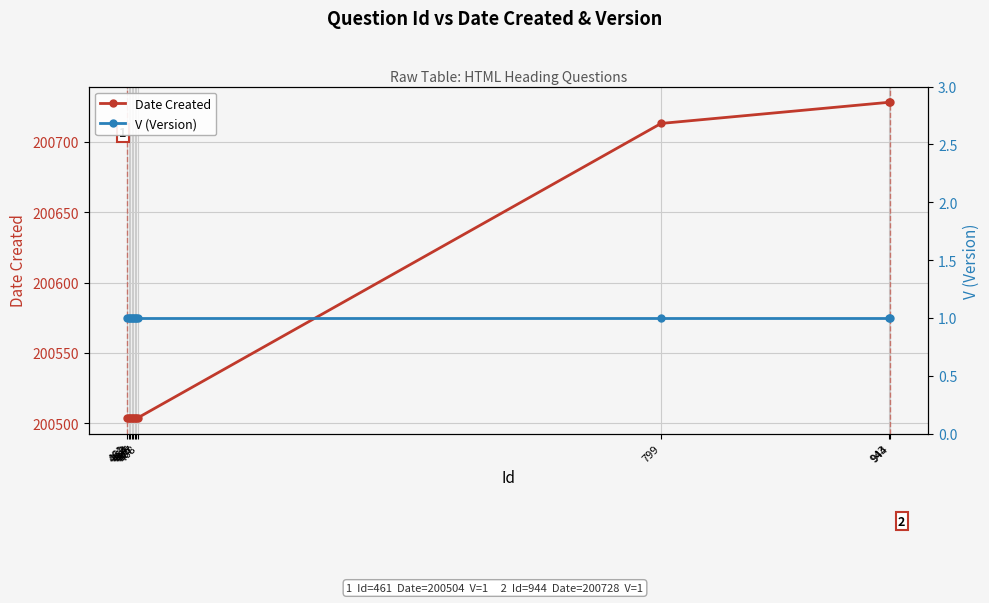

True or false: V (Version) has more than 0 points higher than both neighbors.

False